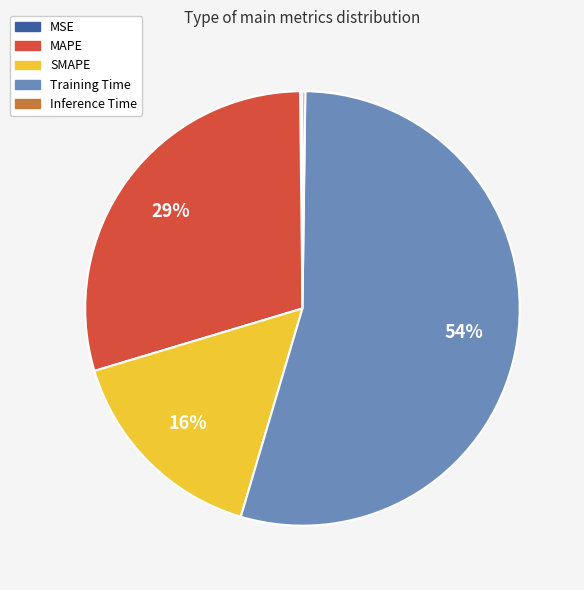

The Training Time slice represents 43% of the pie. True or false?

False